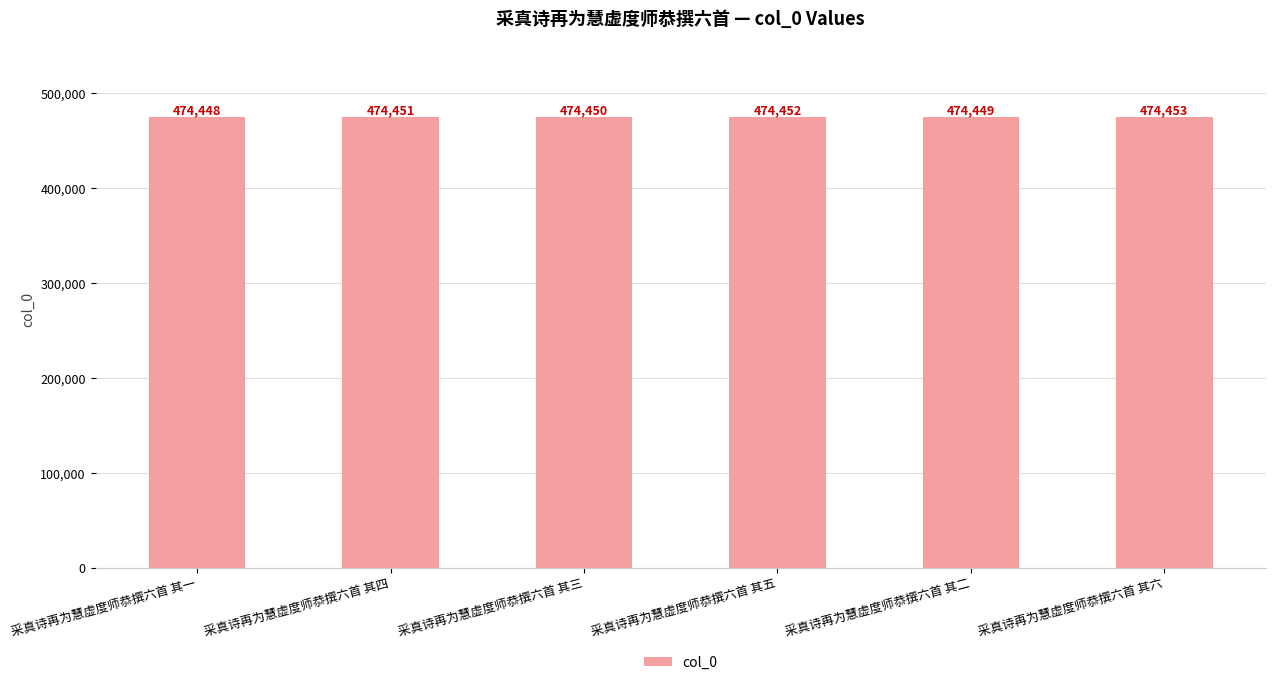

Are the bars grouped side by side (vs. stacked)?

No